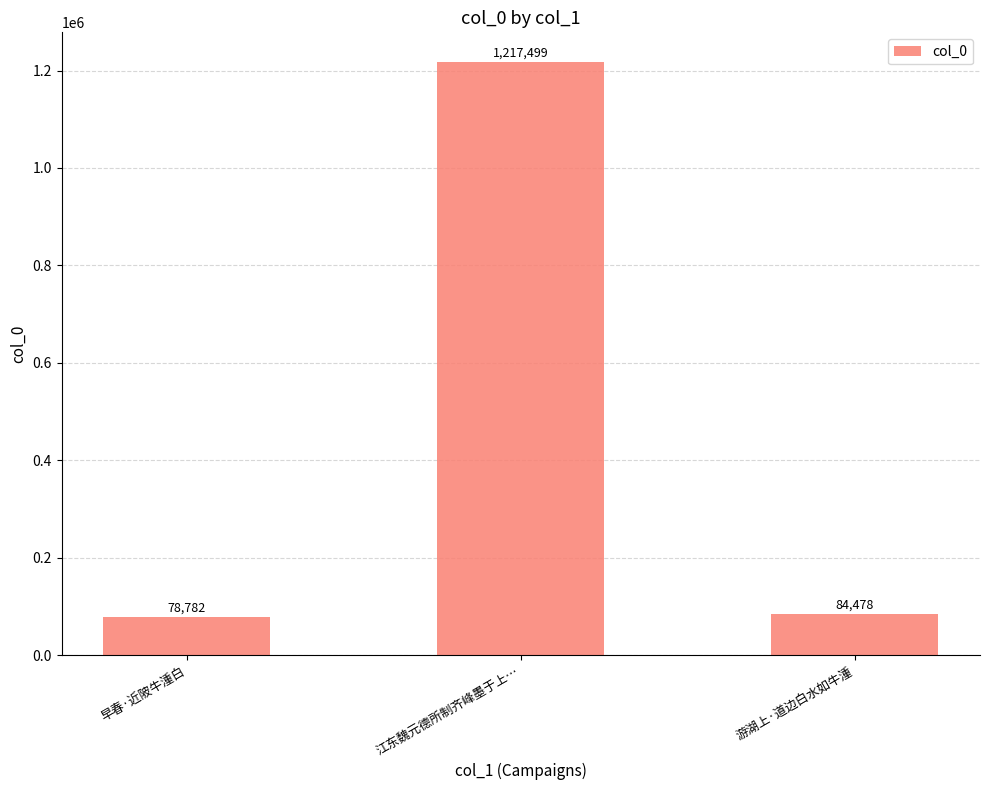

Count the number of data series in this chart.

1